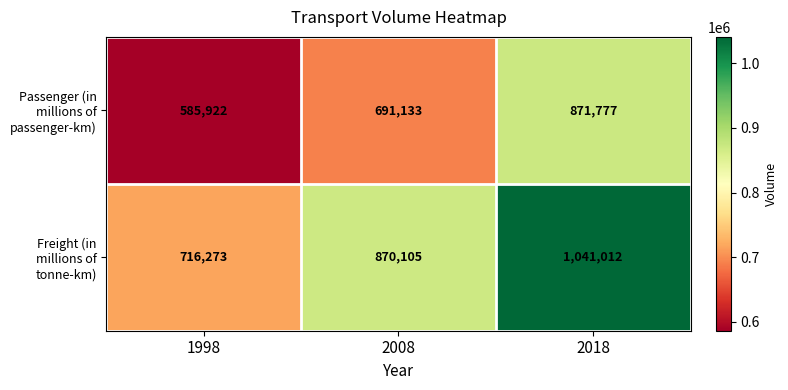

What is the maximum value shown in the chart?

1041012